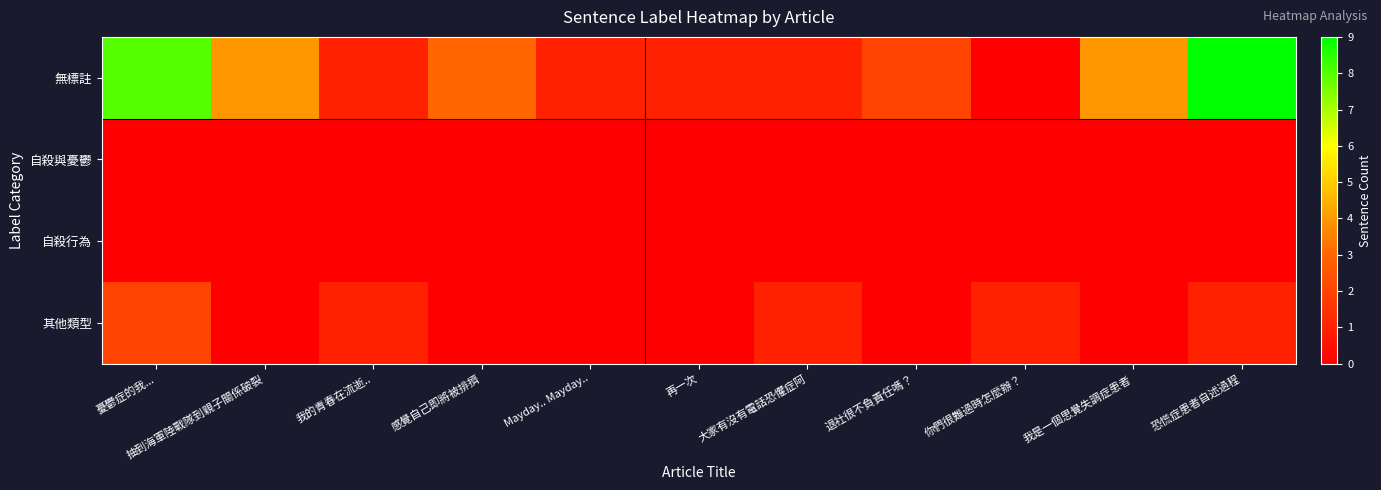

How many distinct data groups are displayed?

4